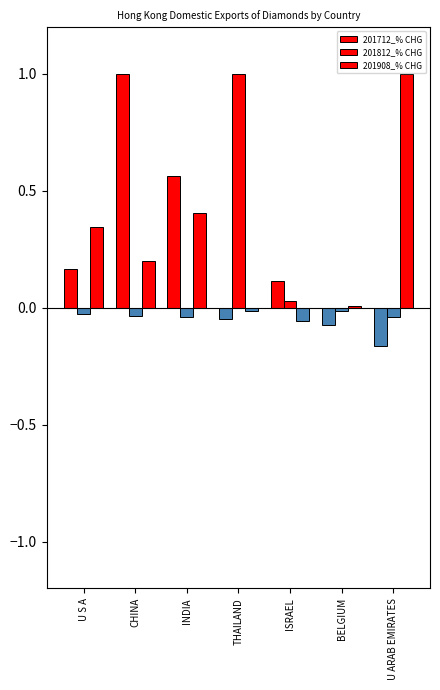

Does the chart contain any negative values?

No